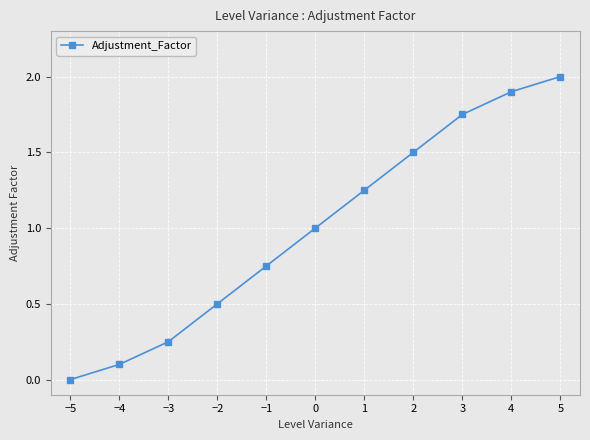

Count the number of categories in the chart.

11